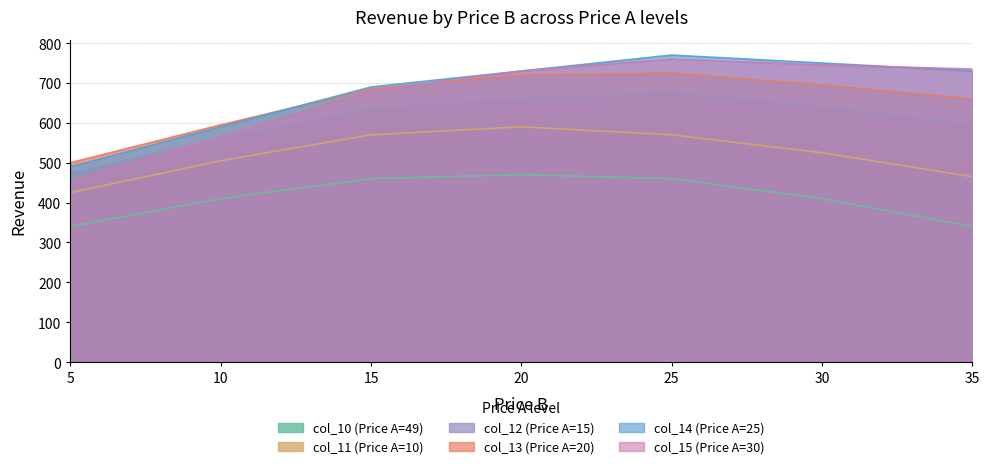

True or false: col_12 (Price A=15) and col_14 (Price A=25) cross at least once.

False